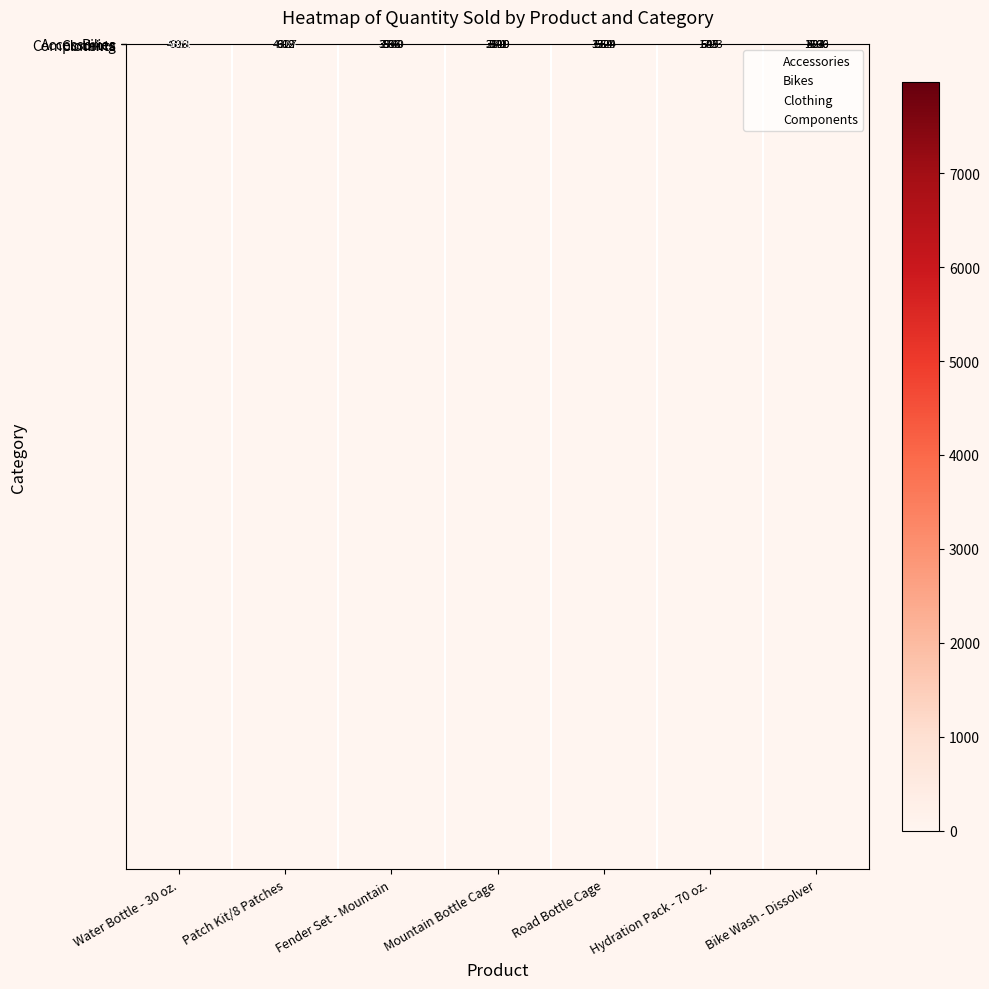

How many data points in Accessories are less than 3810?

3